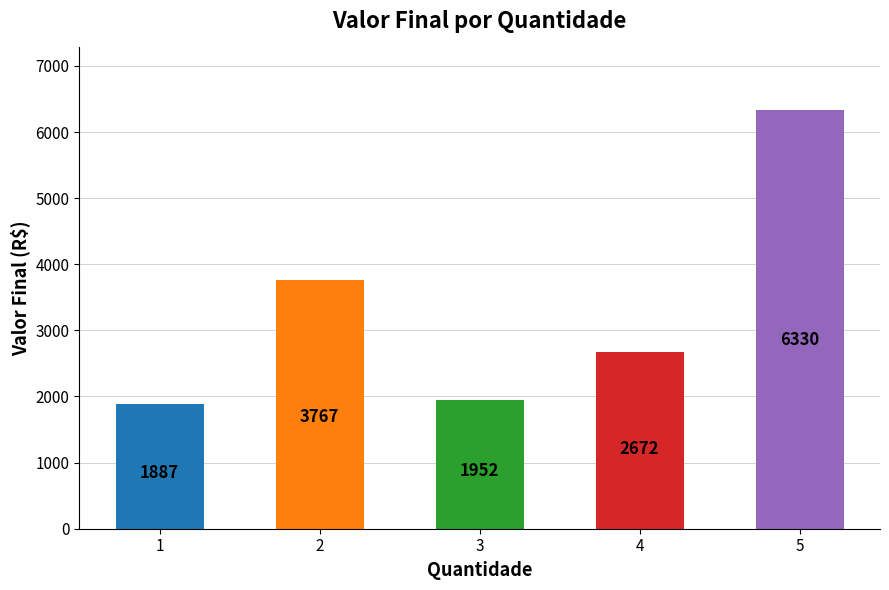

Which has a higher value, 5 or 3?

5